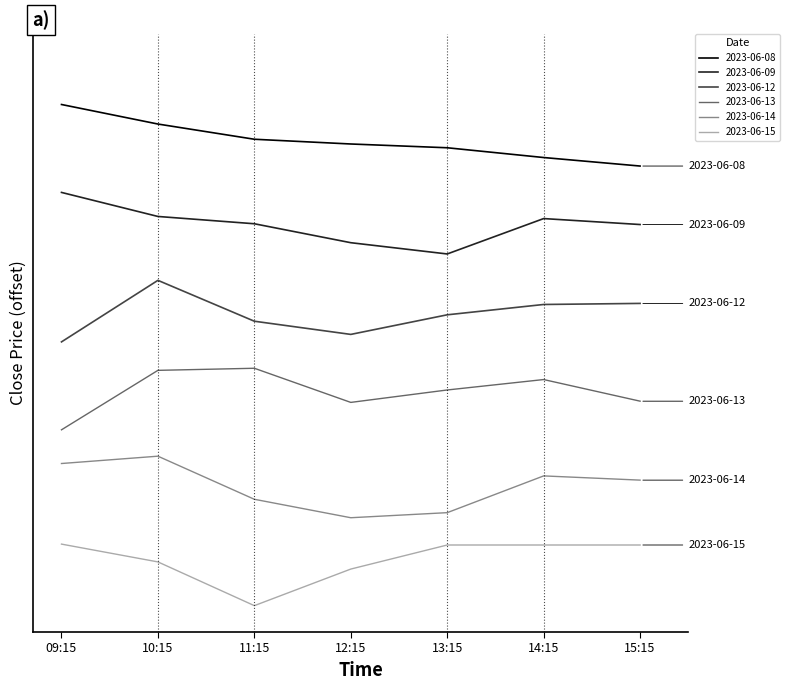

Is this an area chart (filled region under the line)?

No